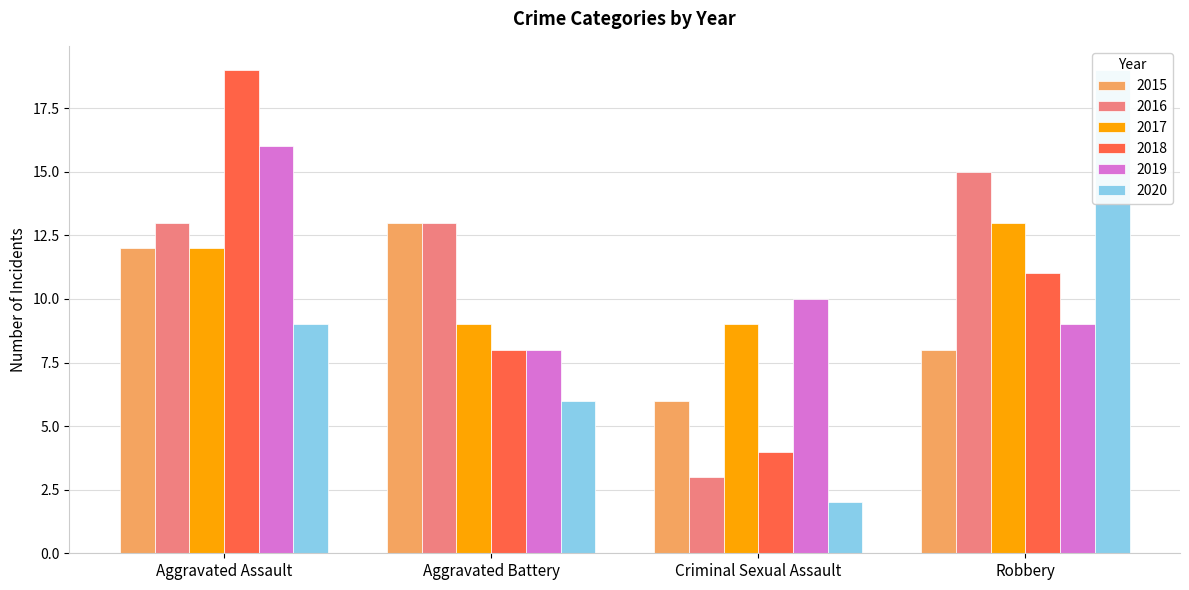

Rank the series by their maximum value, from lowest to highest.

2015, 2017, 2016, 2019, 2018, 2020